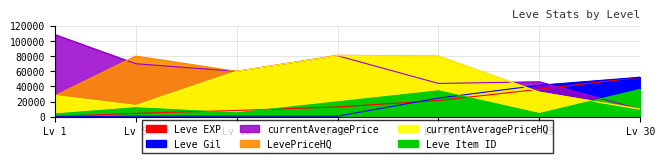

The value of Leve Gil at Lv 30 is 21011. True or false?

False